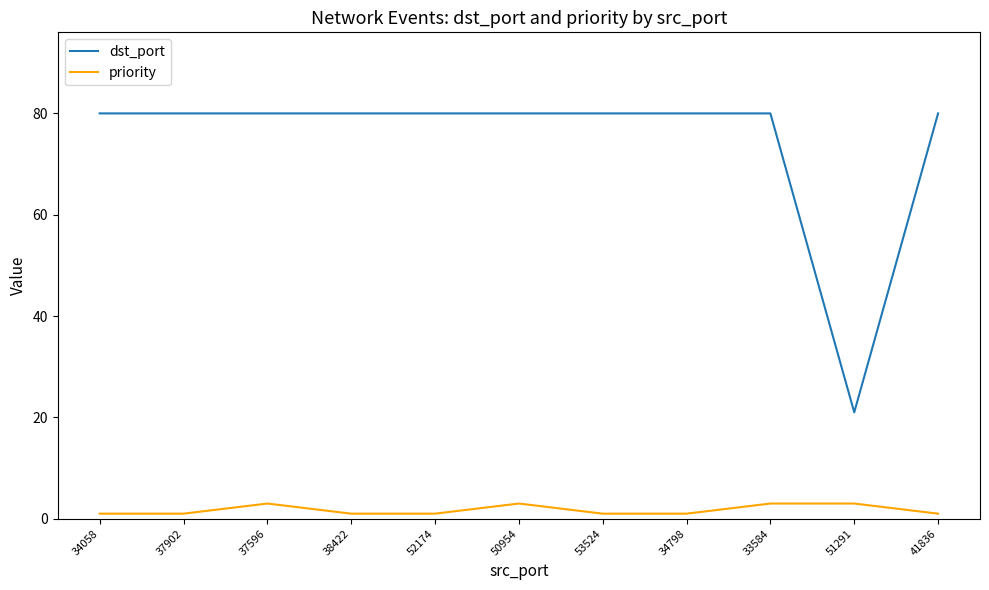

Reading left to right, what are all the values shown in this chart?

dst_port: 34058=80	37902=80	37596=80	38422=80	52174=80	50954=80	53524=80	34798=80	33584=80	51291=21	41836=80
priority: 34058=1	37902=1	37596=3	38422=1	52174=1	50954=3	53524=1	34798=1	33584=3	51291=3	41836=1